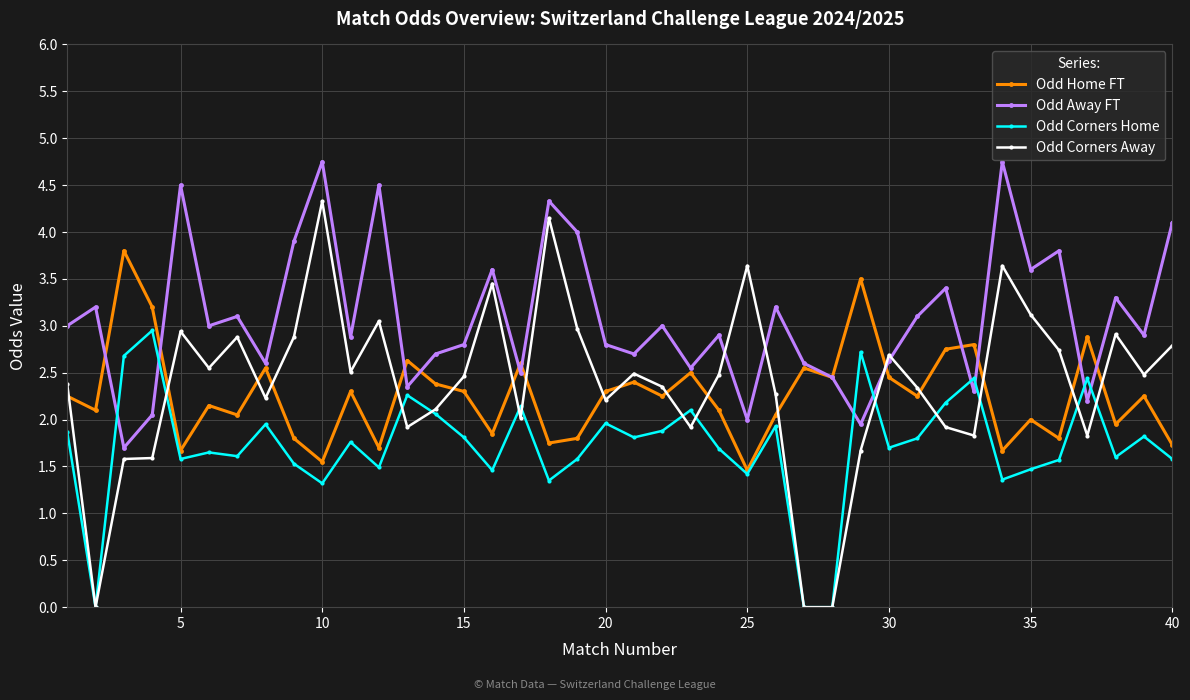

What is the greatest value displayed?

4.8